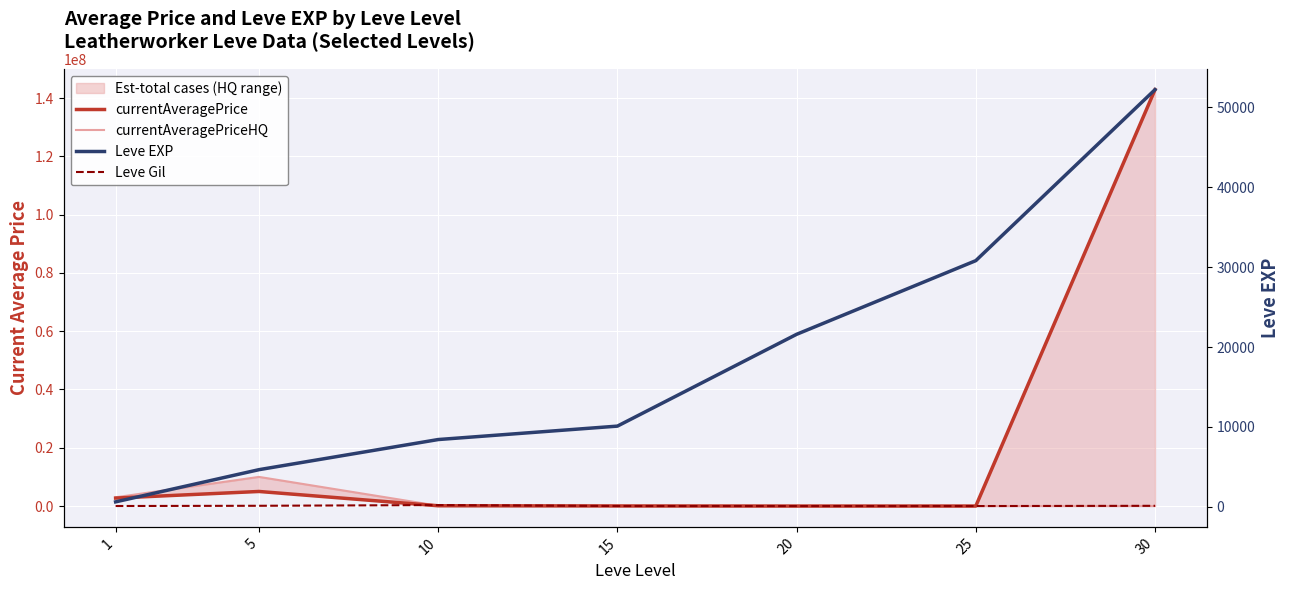

At which label is currentAveragePrice closest to 71431278?

5